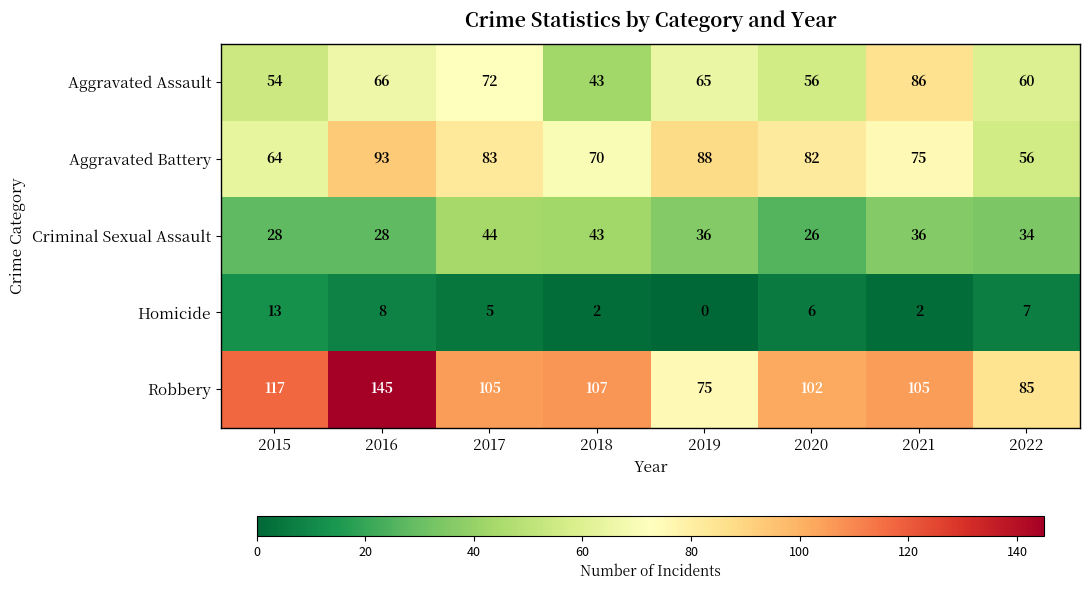

At 2022, list the series in order from largest to smallest.

Robbery, Aggravated Assault, Aggravated Battery, Criminal Sexual Assault, Homicide